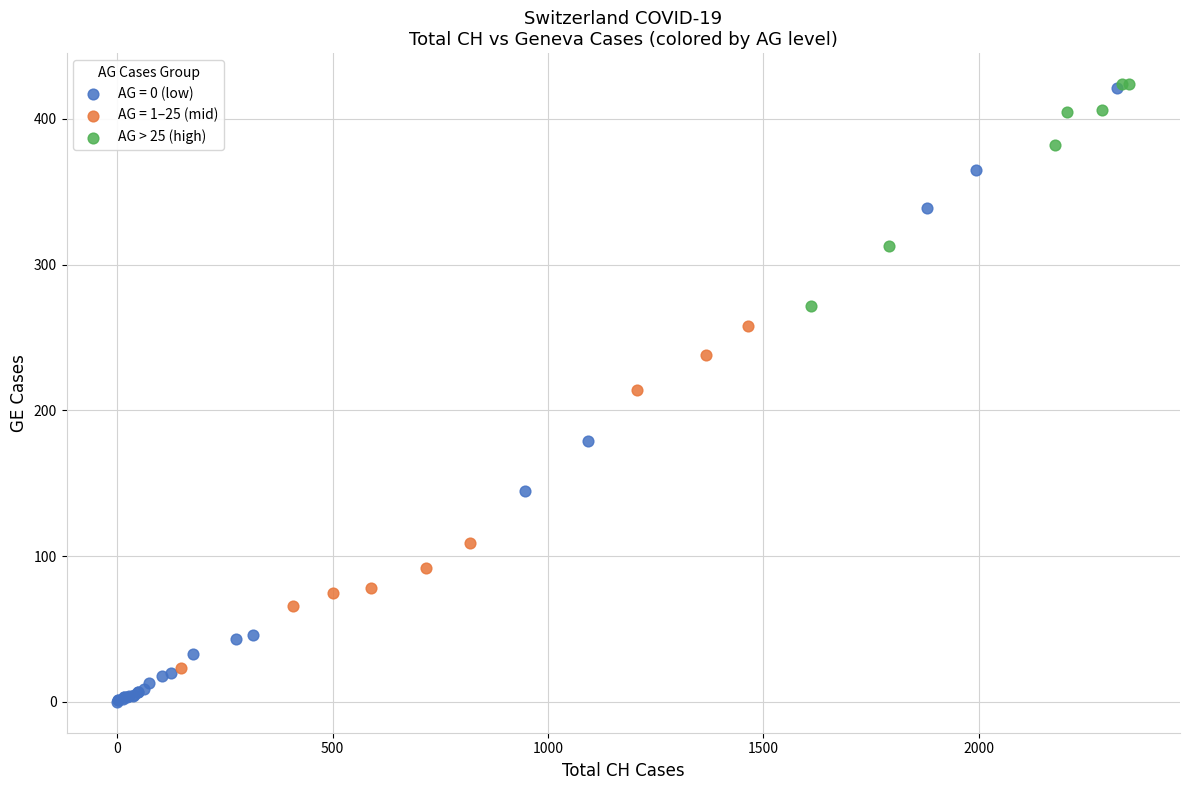

Which series has the widest spread of Y values?

AG = 0 (low)